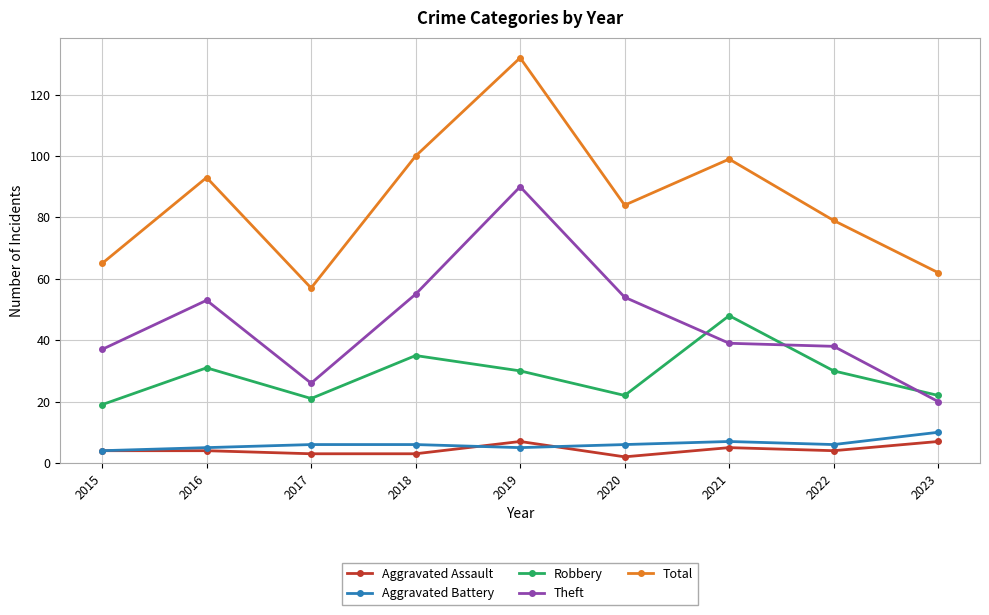

At which category is the sum across all series the highest?

2019